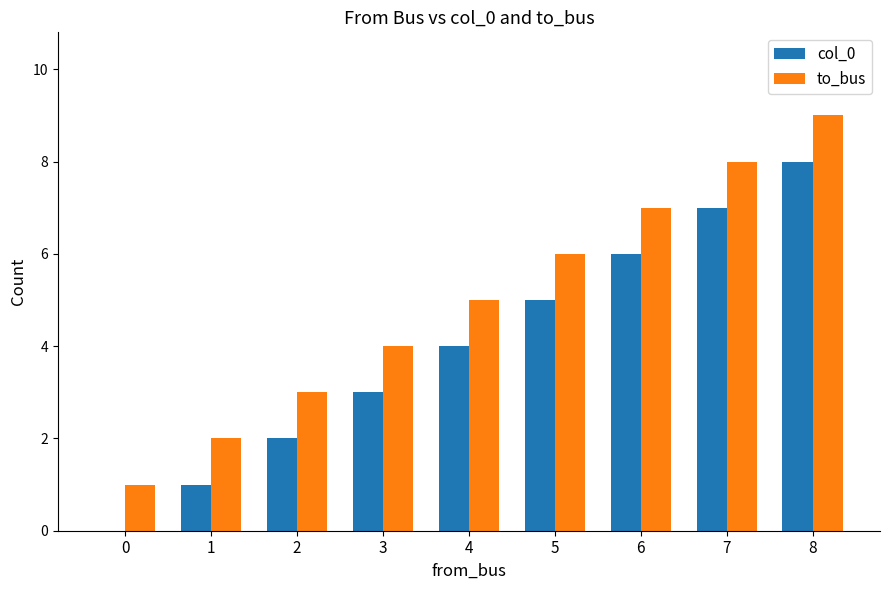

The value of to_bus at 0 is 1. True or false?

True